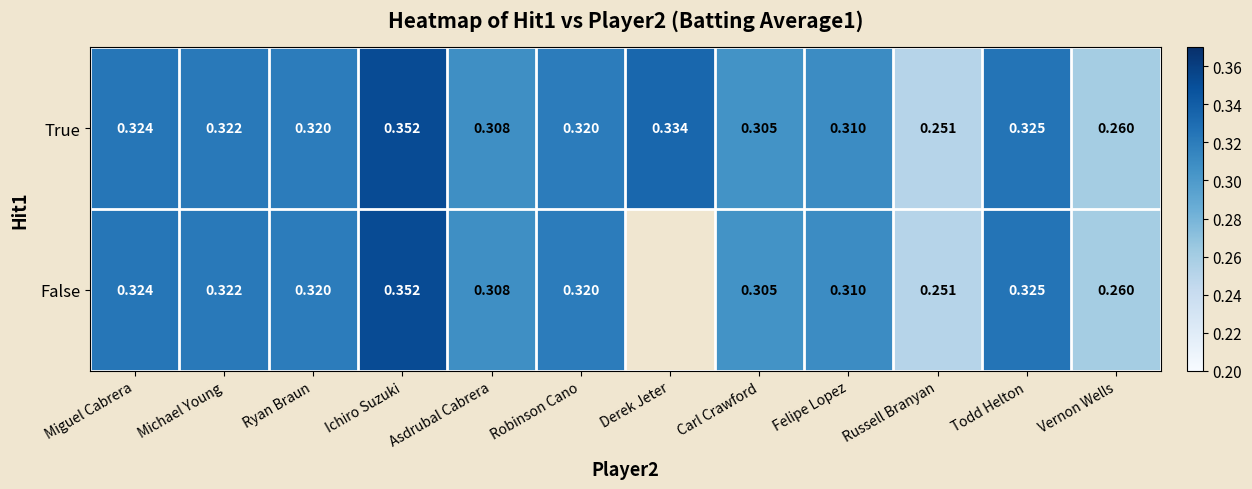

At which label does True reach its peak?

Ichiro Suzuki